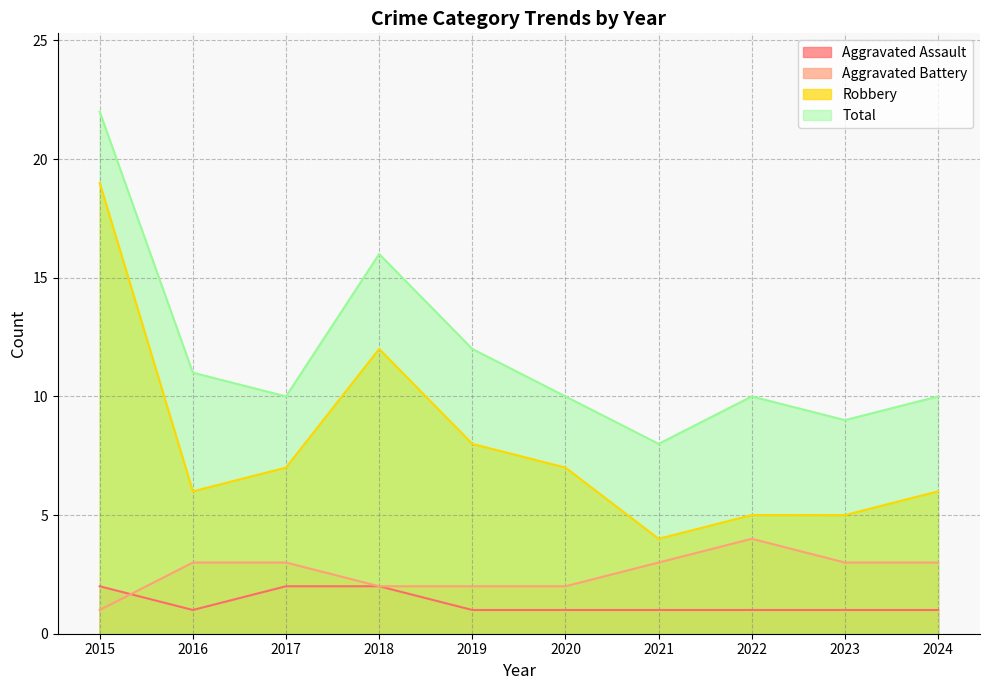

At how many categories does at least one series exceed 20?

1